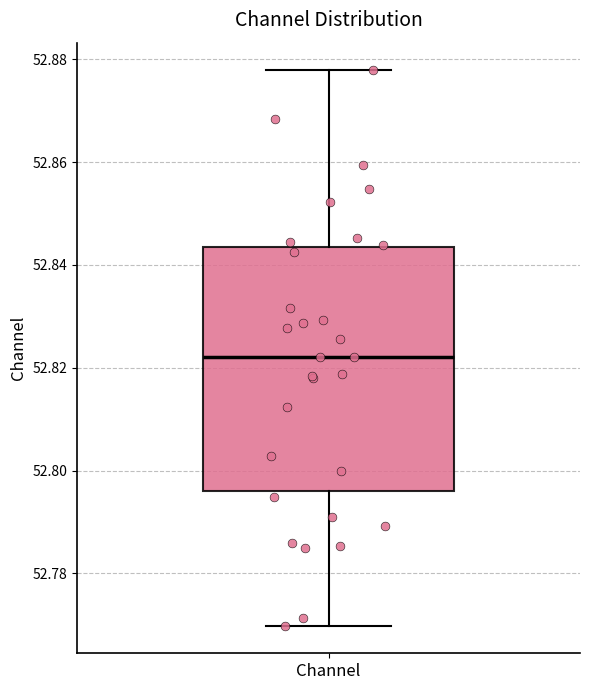

Where is the upper edge of the box for Channel on the y-axis? The values are not printed on the chart, so give them approximately, as read against the axis.

52.844